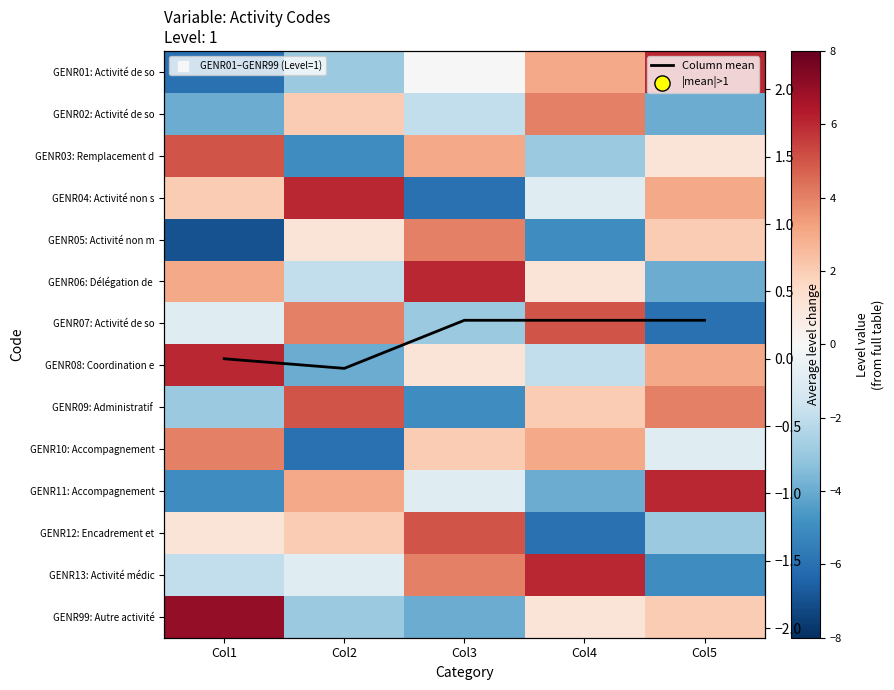

Is it true that GENR06: Délégation de equals -2.0 at Col2?

True